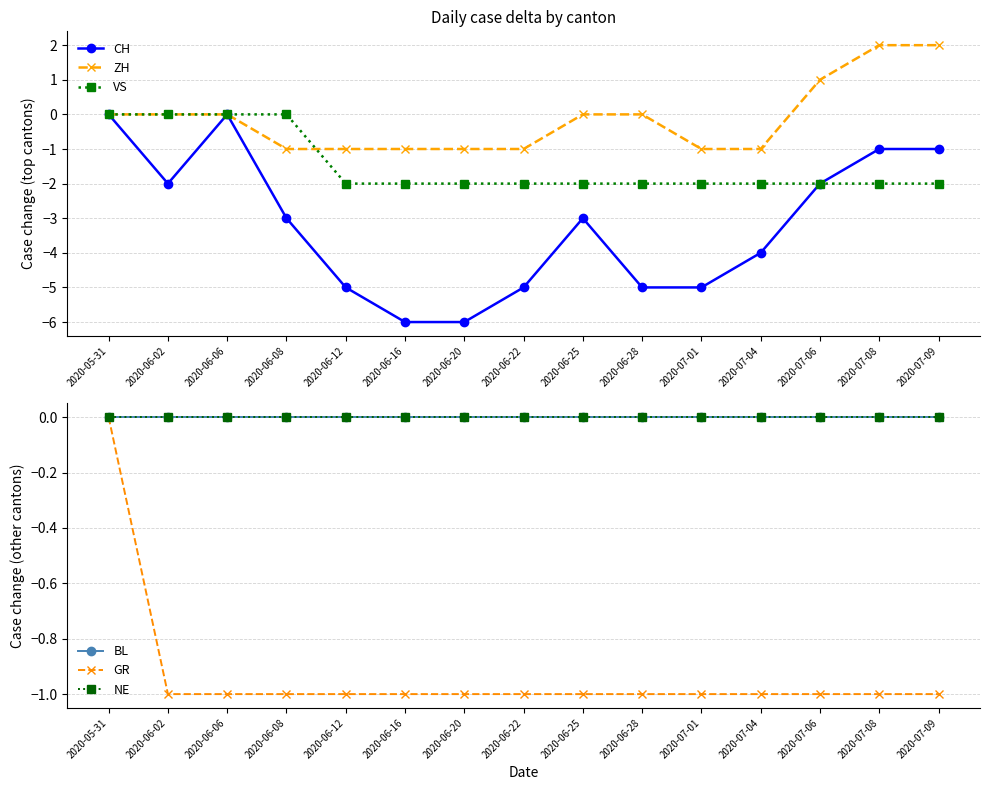

How many data points in CH are above -3?

6